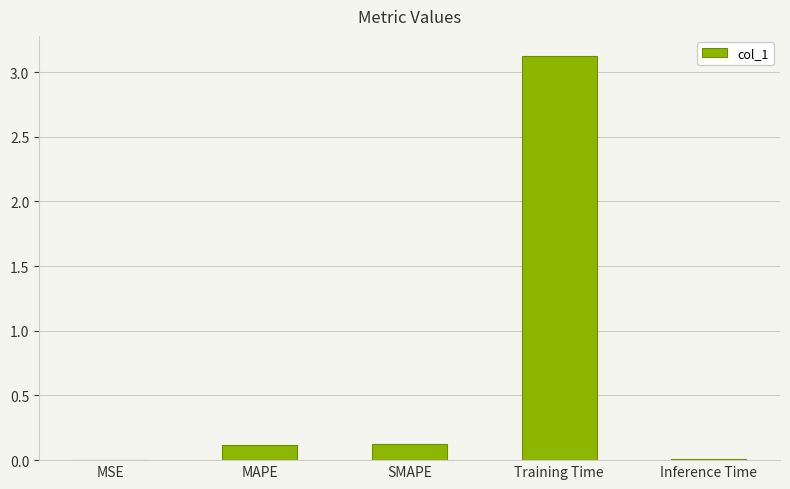

Read the value at Training Time.

3.1